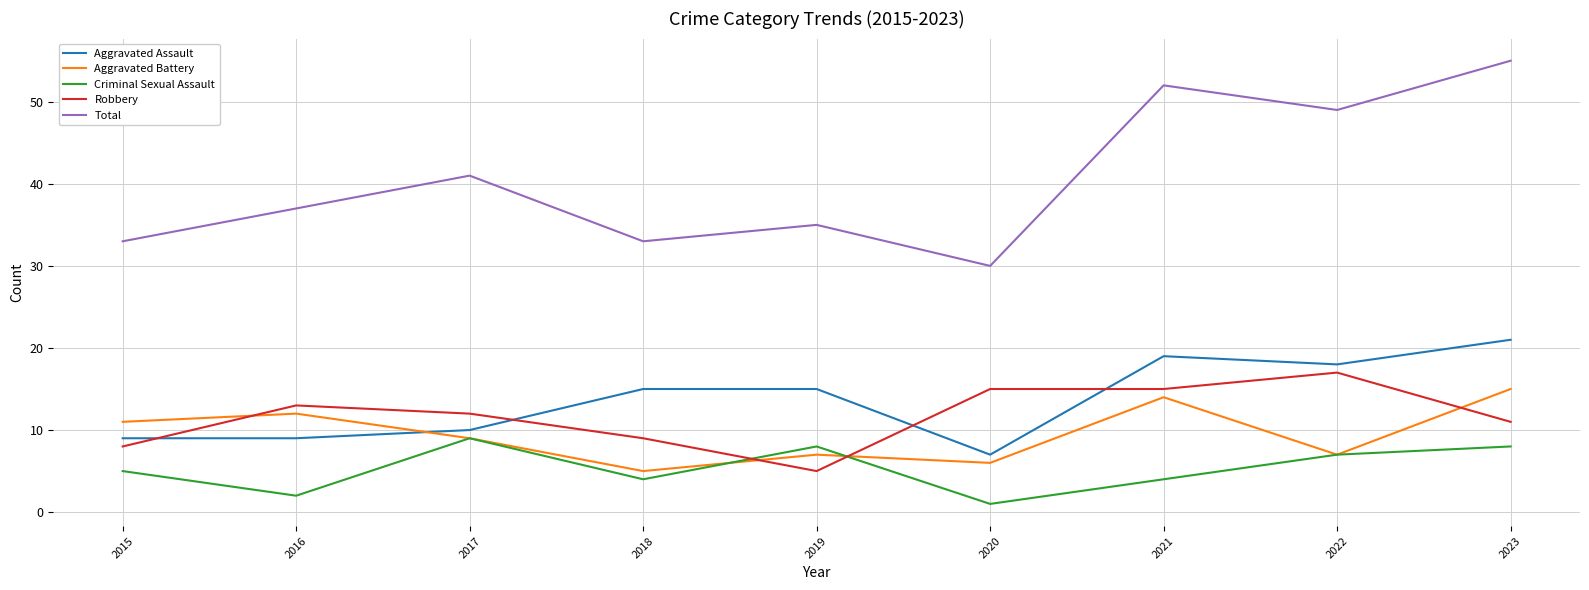

How many lines are shown in the chart?

5